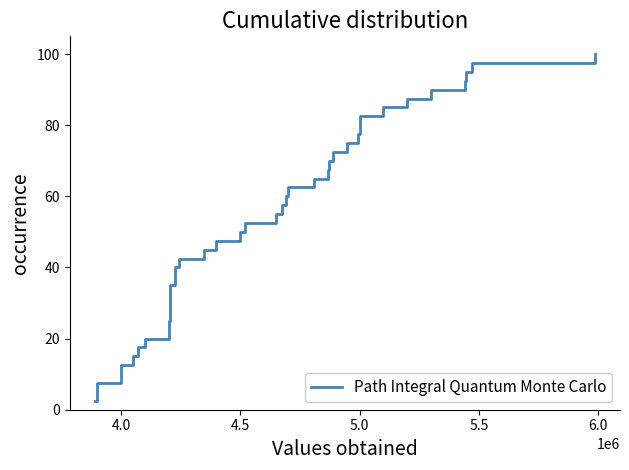

What is the value of the 32nd point from the left?

80.0